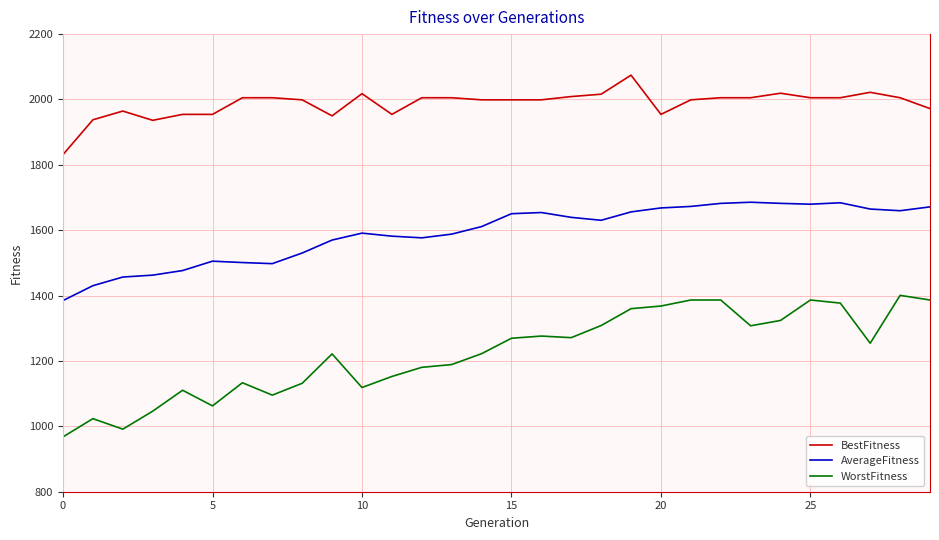

What is the minimum value for BestFitness?

1831.4